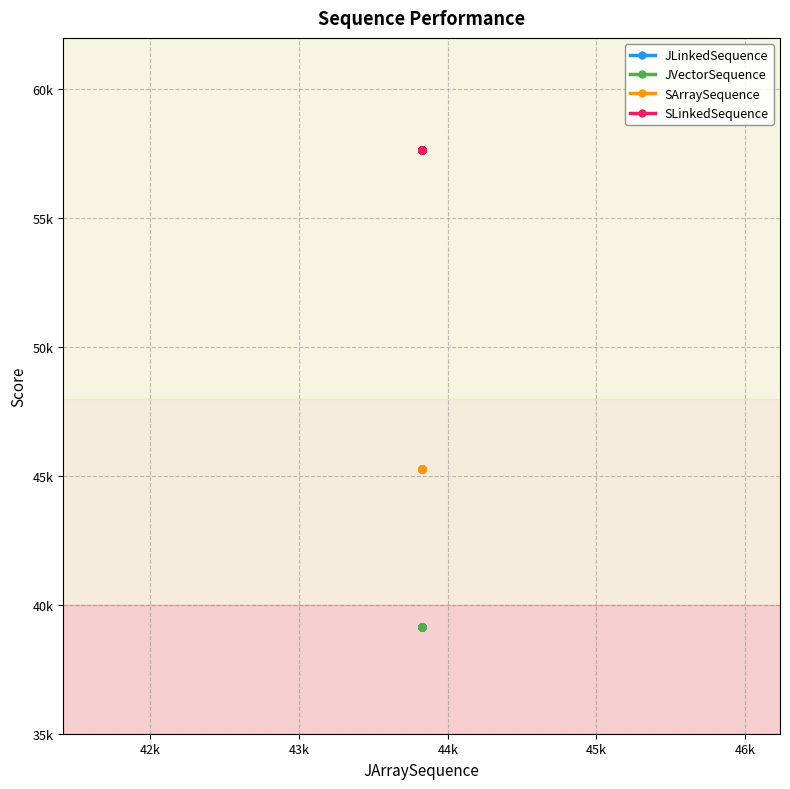

Rank the series by their maximum value, from highest to lowest.

JLinkedSequence, SLinkedSequence, SArraySequence, JVectorSequence